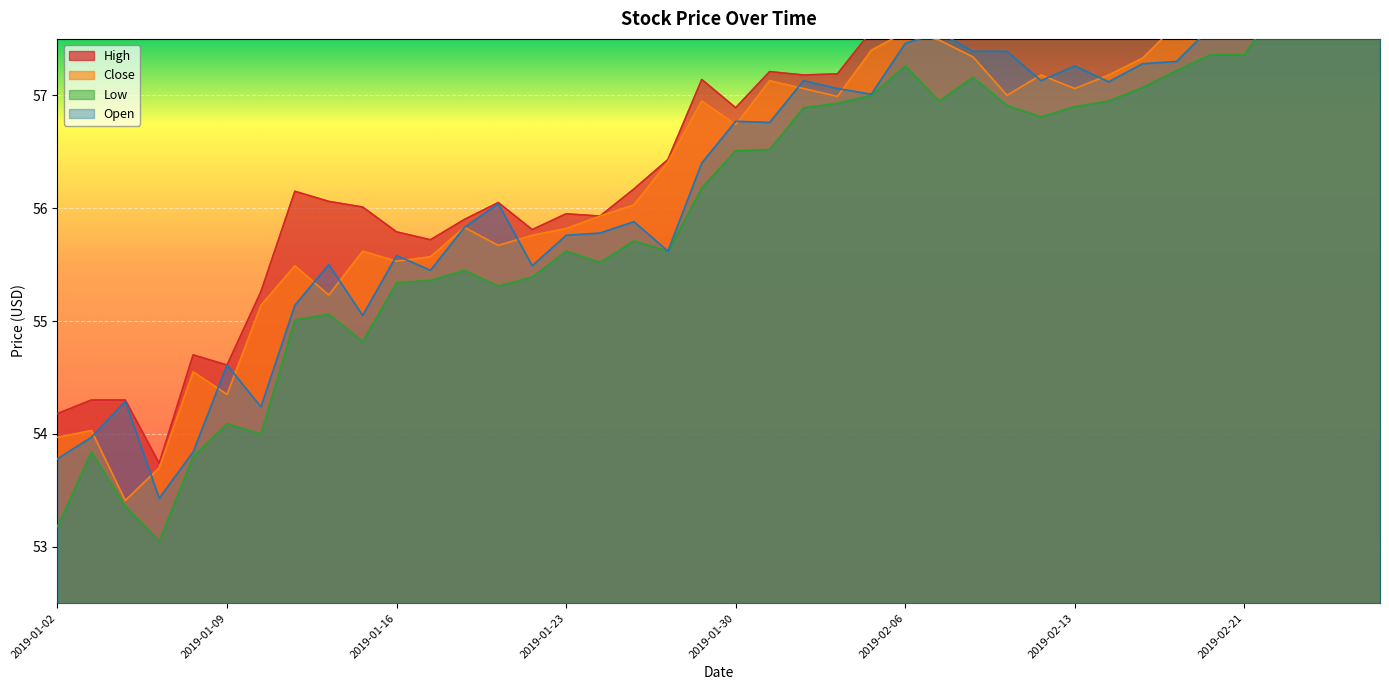

How many interior local peaks does the High series have?

12